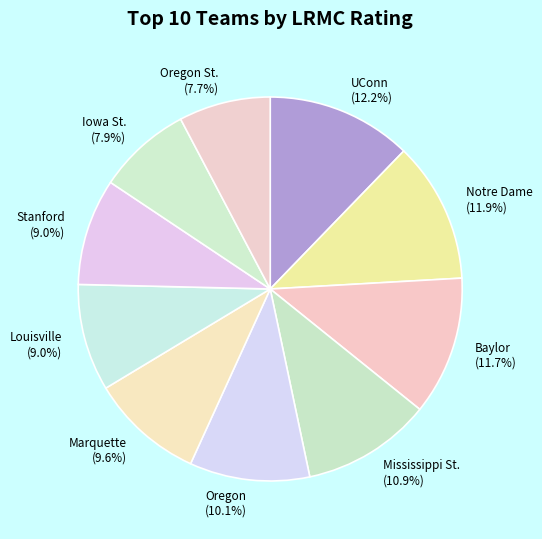

The Baylor slice represents 12% of the pie. True or false?

True